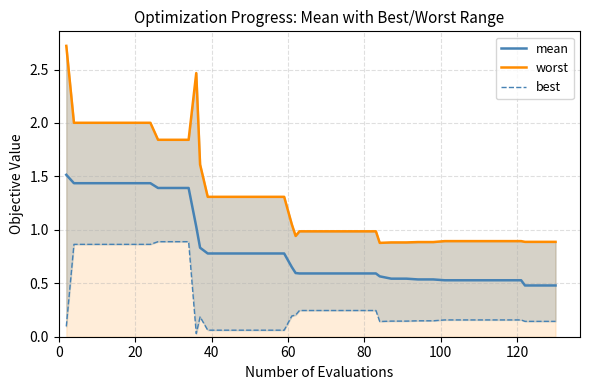

What is the difference between the maximum and second lowest values in the worst series?

1.8